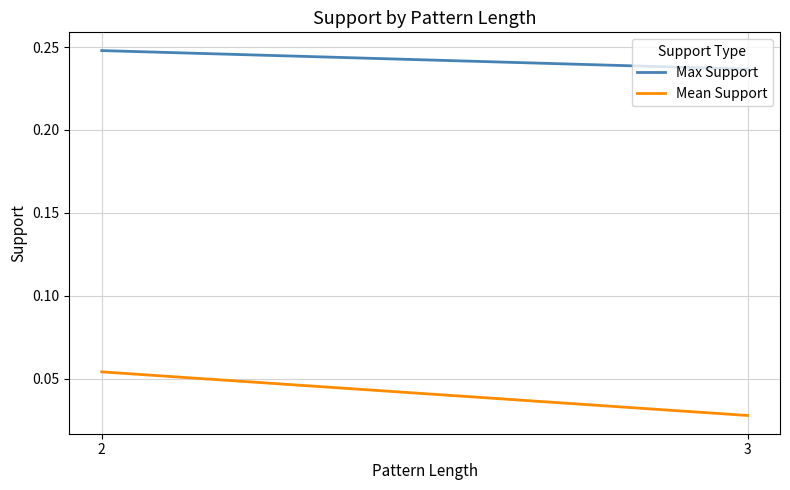

List the series in order of their peak value, highest first.

Max Support, Mean Support